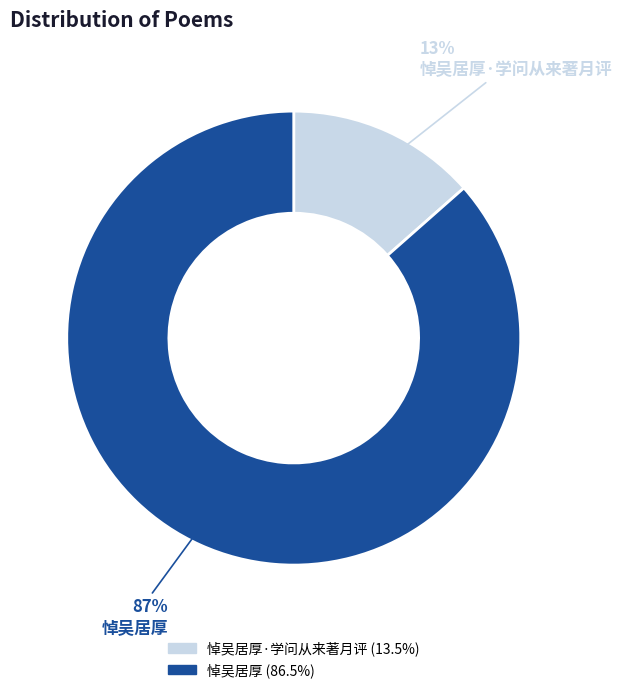

To the nearest percent, what is the average slice percentage?

50%